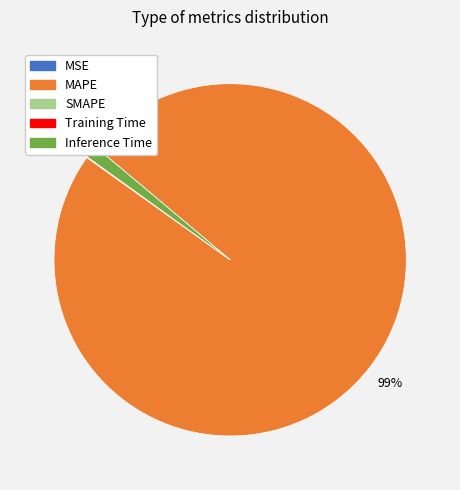

Is MAPE the majority of the pie?

Yes